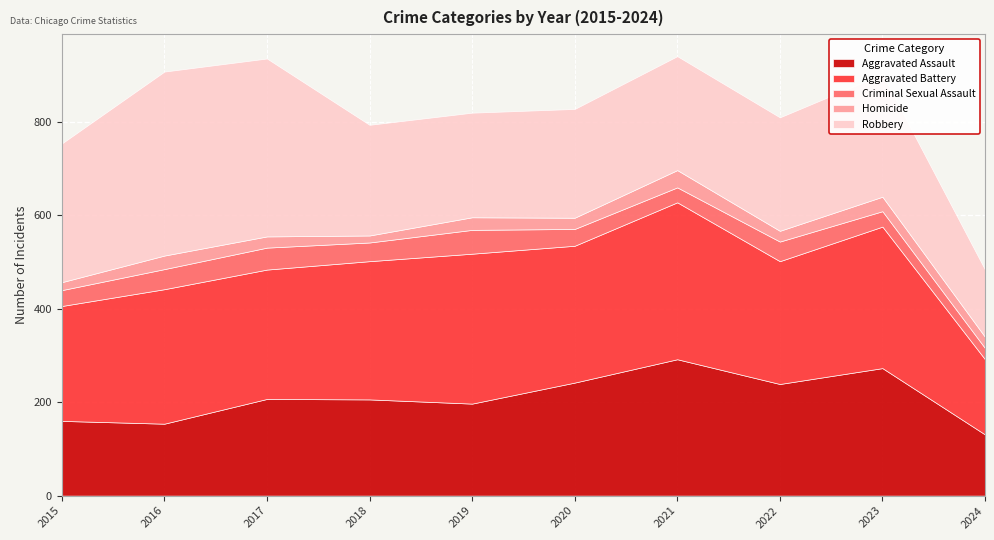

Where is the first local maximum for Aggravated Assault?

2017